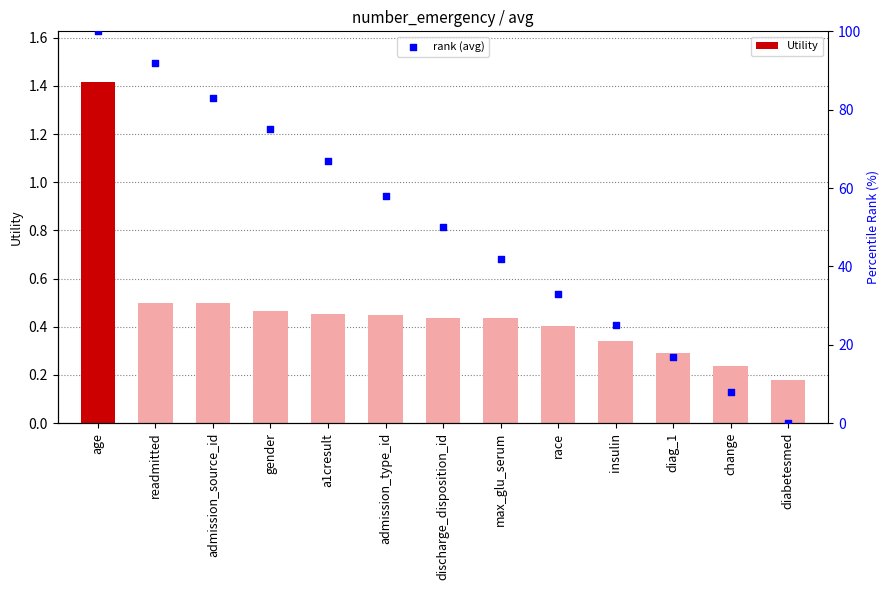

What is the total value across all series at race?

33.4